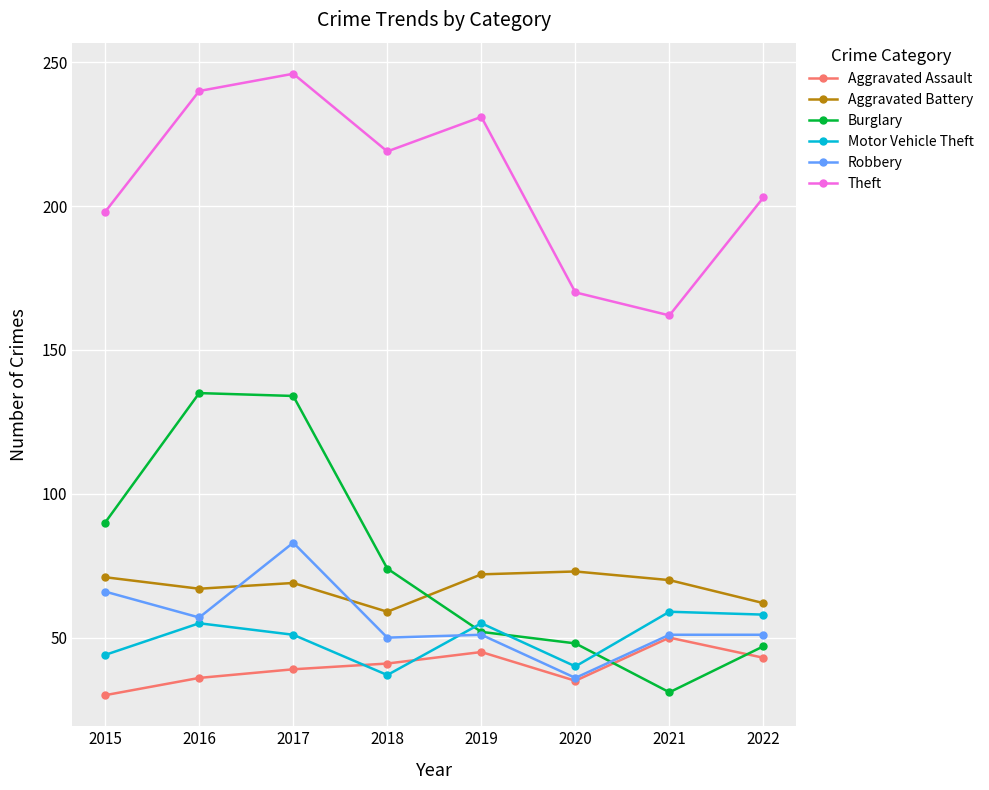

True or false: Burglary and Theft intersect in this chart.

False